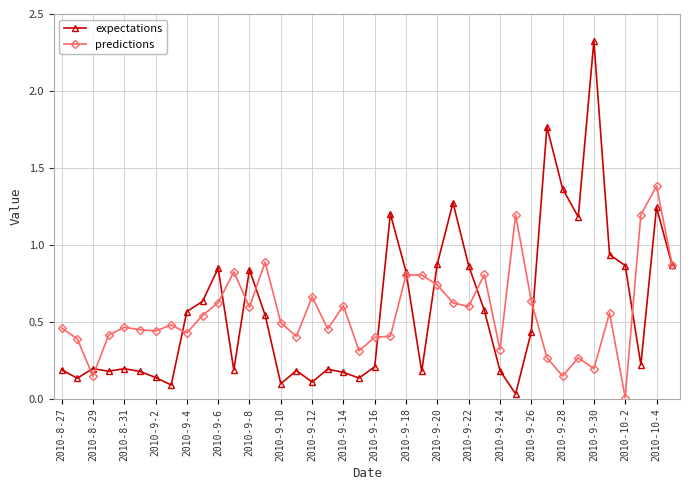

Rank the series by their maximum value, from lowest to highest.

predictions, expectations